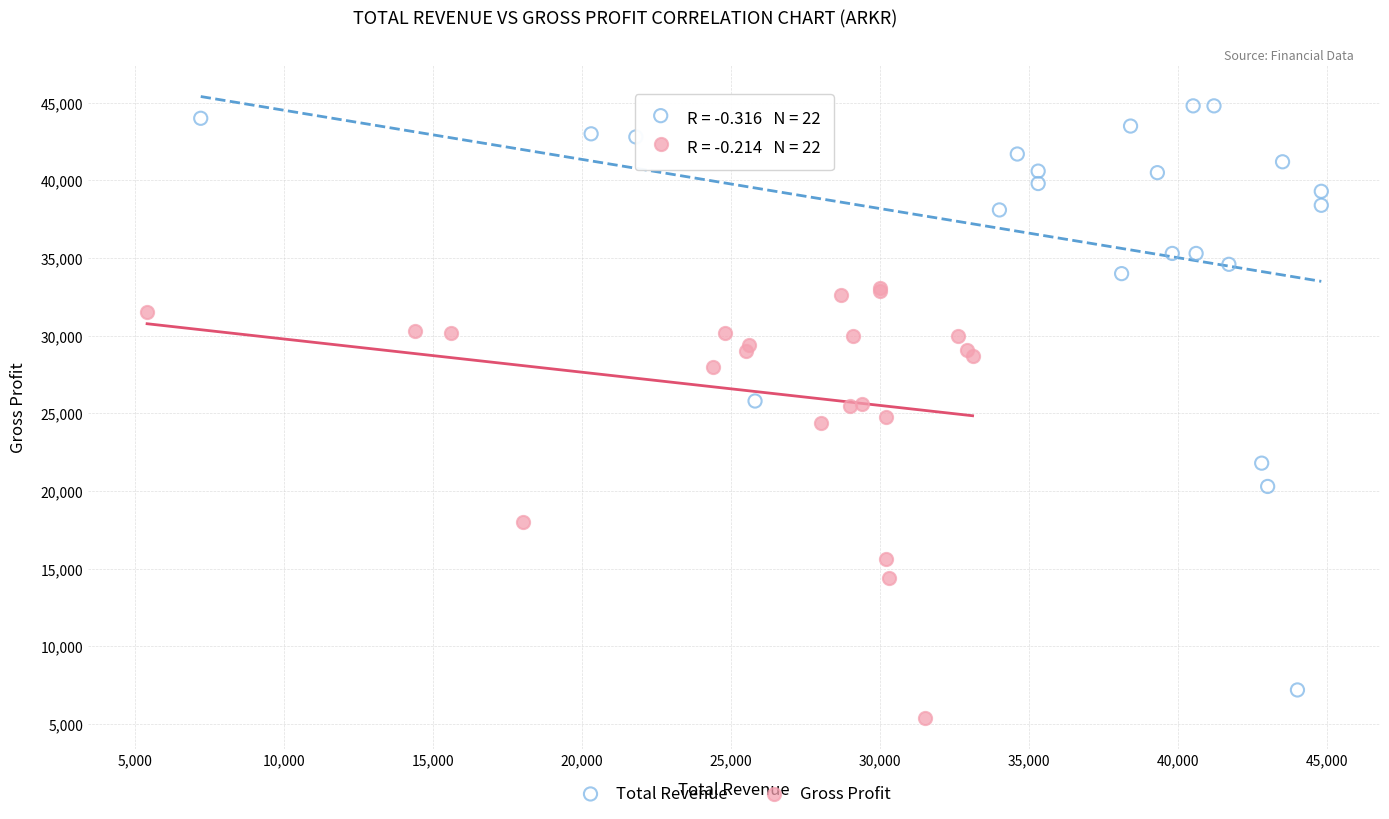

Which series has the widest spread of Y values?

Total Revenue